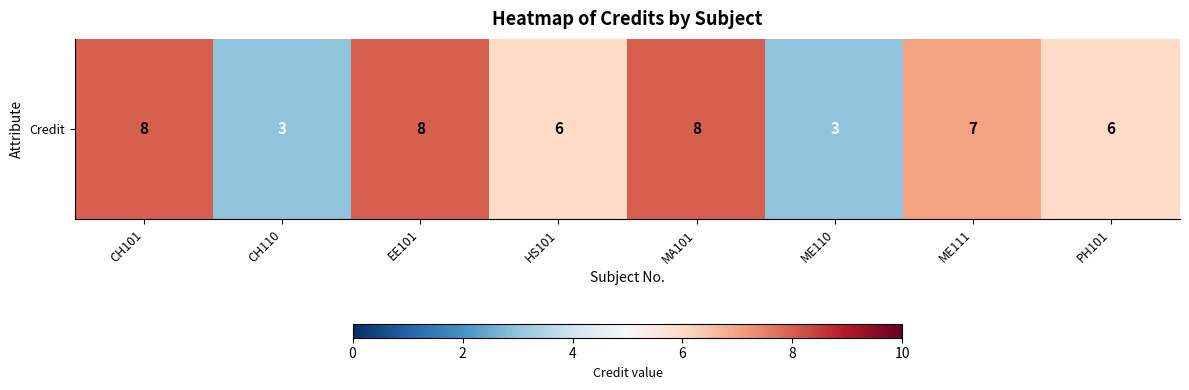

What is the minimum value shown in the chart?

3